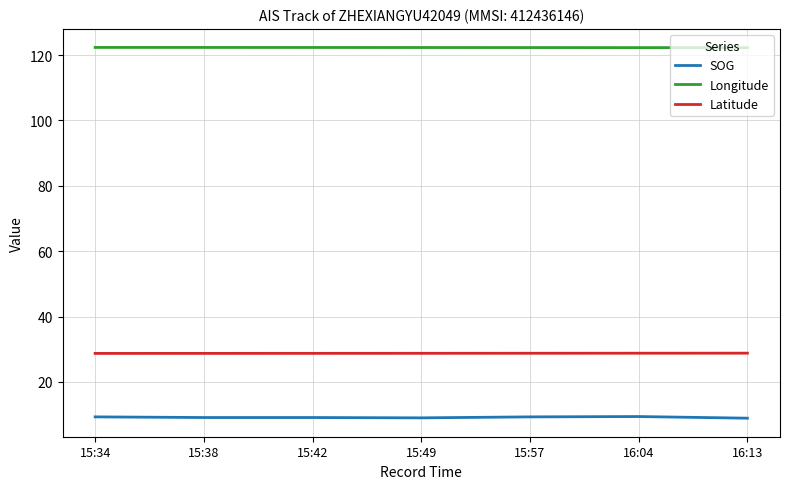

What is the highest value of the Latitude series?

28.8